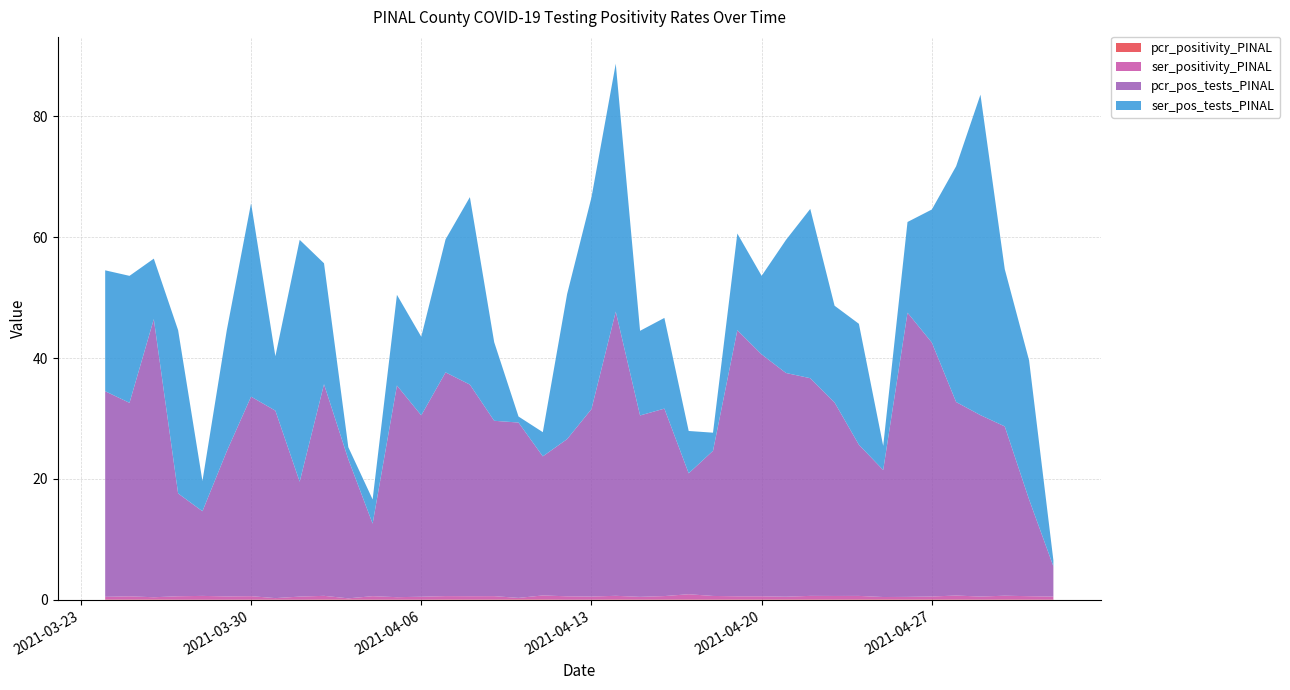

Reading left to right, transcribe all the data shown in this chart.

pcr_positivity_PINAL: 2021-05-02=0.0	2021-05-01=0.1	2021-04-30=0.1	2021-04-29=0.1	2021-04-28=0.1	2021-04-27=0.1	2021-04-26=0.1	2021-04-25=0.1	2021-04-24=0.1	2021-04-23=0.1	2021-04-22=0.1	2021-04-21=0.1	2021-04-20=0.1	2021-04-19=0.1	2021-04-18=0.1	2021-04-17=0.1	2021-04-16=0.1	2021-04-15=0.1	2021-04-14=0.1	2021-04-13=0.0	2021-04-12=0.0	2021-04-11=0.1	2021-04-10=0.1	2021-04-09=0.1	2021-04-08=0.1	2021-04-07=0.1	2021-04-06=0.0	2021-04-05=0.0	2021-04-04=0.0	2021-04-03=0.1	2021-04-02=0.1	2021-04-01=0.0	2021-03-31=0.0	2021-03-30=0.0	2021-03-29=0.0	2021-03-28=0.0	2021-03-27=0.0	2021-03-26=0.1	2021-03-25=0.1	2021-03-24=0.1
ser_positivity_PINAL: 2021-05-02=0.5	2021-05-01=0.6	2021-04-30=0.6	2021-04-29=0.5	2021-04-28=0.7	2021-04-27=0.5	2021-04-26=0.4	2021-04-25=0.4	2021-04-24=0.6	2021-04-23=0.6	2021-04-22=0.6	2021-04-21=0.5	2021-04-20=0.5	2021-04-19=0.5	2021-04-18=0.6	2021-04-17=0.9	2021-04-16=0.6	2021-04-15=0.5	2021-04-14=0.6	2021-04-13=0.5	2021-04-12=0.6	2021-04-11=0.7	2021-04-10=0.2	2021-04-09=0.6	2021-04-08=0.6	2021-04-07=0.6	2021-04-06=0.5	2021-04-05=0.4	2021-04-04=0.6	2021-04-03=0.2	2021-04-02=0.6	2021-04-01=0.5	2021-03-31=0.2	2021-03-30=0.6	2021-03-29=0.5	2021-03-28=0.6	2021-03-27=0.6	2021-03-26=0.4	2021-03-25=0.5	2021-03-24=0.5
pcr_pos_tests_PINAL: 2021-05-02=5.0	2021-05-01=16.0	2021-04-30=28.0	2021-04-29=30.0	2021-04-28=32.0	2021-04-27=42.0	2021-04-26=47.0	2021-04-25=21.0	2021-04-24=25.0	2021-04-23=32.0	2021-04-22=36.0	2021-04-21=37.0	2021-04-20=40.0	2021-04-19=44.0	2021-04-18=24.0	2021-04-17=20.0	2021-04-16=31.0	2021-04-15=30.0	2021-04-14=47.0	2021-04-13=31.0	2021-04-12=26.0	2021-04-11=23.0	2021-04-10=29.0	2021-04-09=29.0	2021-04-08=35.0	2021-04-07=37.0	2021-04-06=30.0	2021-04-05=35.0	2021-04-04=12.0	2021-04-03=23.0	2021-04-02=35.0	2021-04-01=19.0	2021-03-31=31.0	2021-03-30=33.0	2021-03-29=24.0	2021-03-28=14.0	2021-03-27=17.0	2021-03-26=46.0	2021-03-25=32.0	2021-03-24=34.0
ser_pos_tests_PINAL: 2021-05-02=1.0	2021-05-01=23.0	2021-04-30=26.0	2021-04-29=53.0	2021-04-28=39.0	2021-04-27=22.0	2021-04-26=15.0	2021-04-25=4.0	2021-04-24=20.0	2021-04-23=16.0	2021-04-22=28.0	2021-04-21=22.0	2021-04-20=13.0	2021-04-19=16.0	2021-04-18=3.0	2021-04-17=7.0	2021-04-16=15.0	2021-04-15=14.0	2021-04-14=41.0	2021-04-13=35.0	2021-04-12=24.0	2021-04-11=4.0	2021-04-10=1.0	2021-04-09=13.0	2021-04-08=31.0	2021-04-07=22.0	2021-04-06=13.0	2021-04-05=15.0	2021-04-04=4.0	2021-04-03=2.0	2021-04-02=20.0	2021-04-01=40.0	2021-03-31=9.0	2021-03-30=32.0	2021-03-29=20.0	2021-03-28=5.0	2021-03-27=27.0	2021-03-26=10.0	2021-03-25=21.0	2021-03-24=20.0